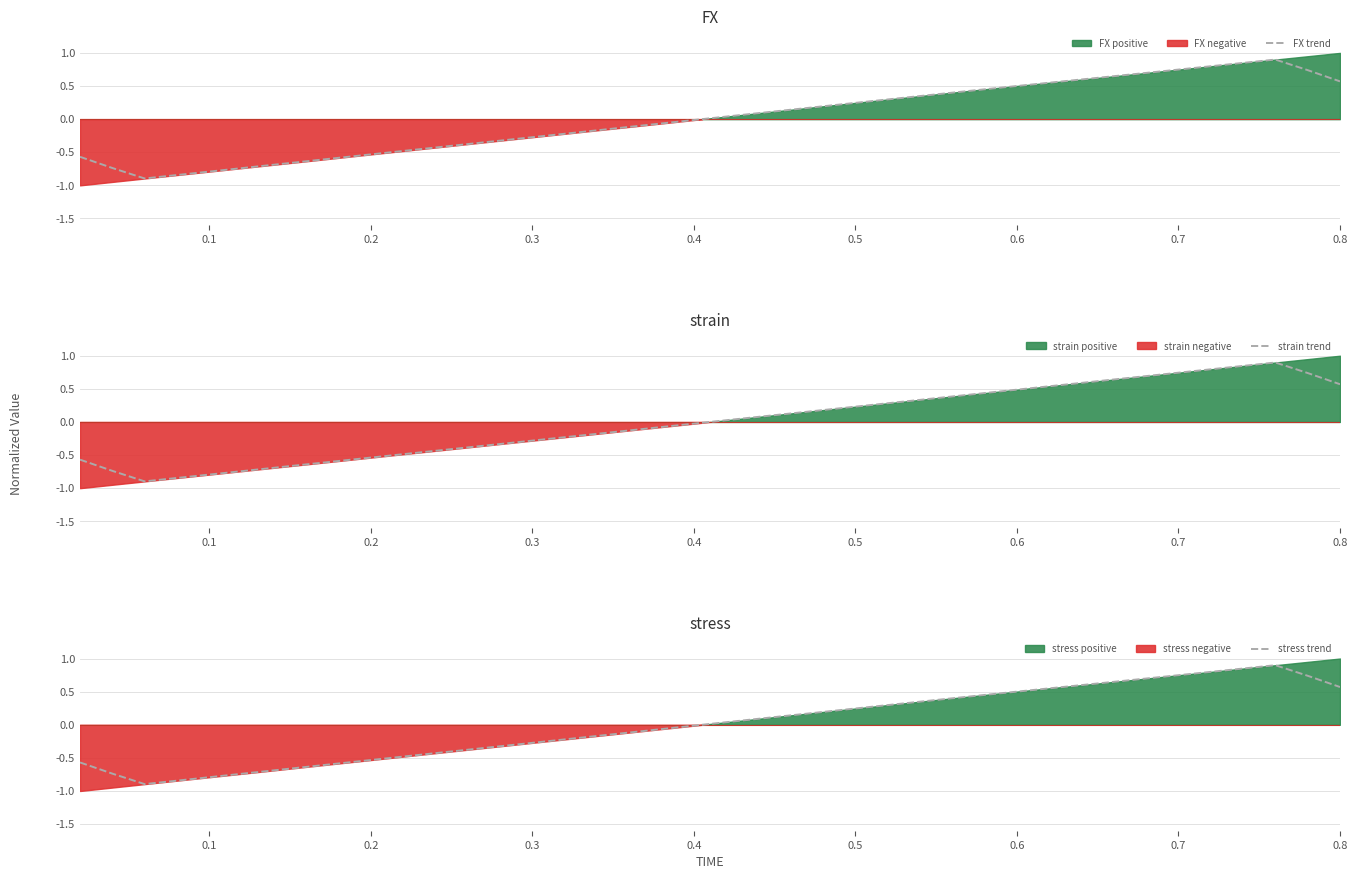

True or false: stress trend and strain trend cross at least once.

False